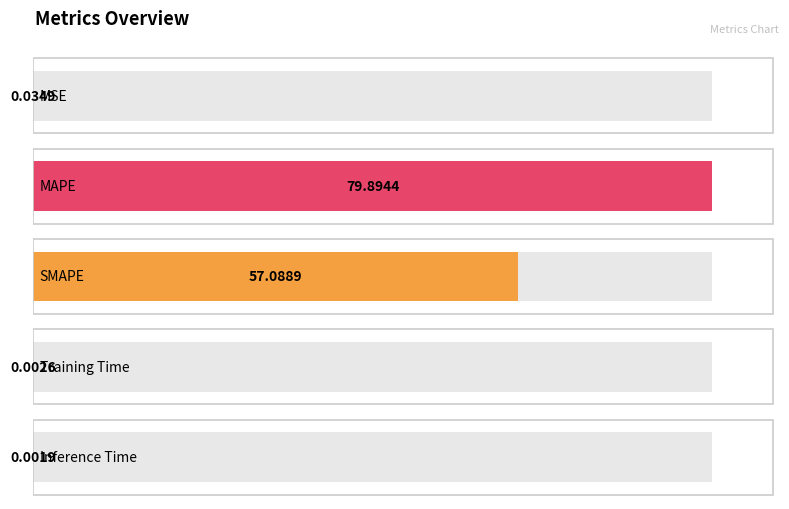

Rank the categories by value from highest to lowest.

MAPE, SMAPE, MSE, Training Time, Inference Time